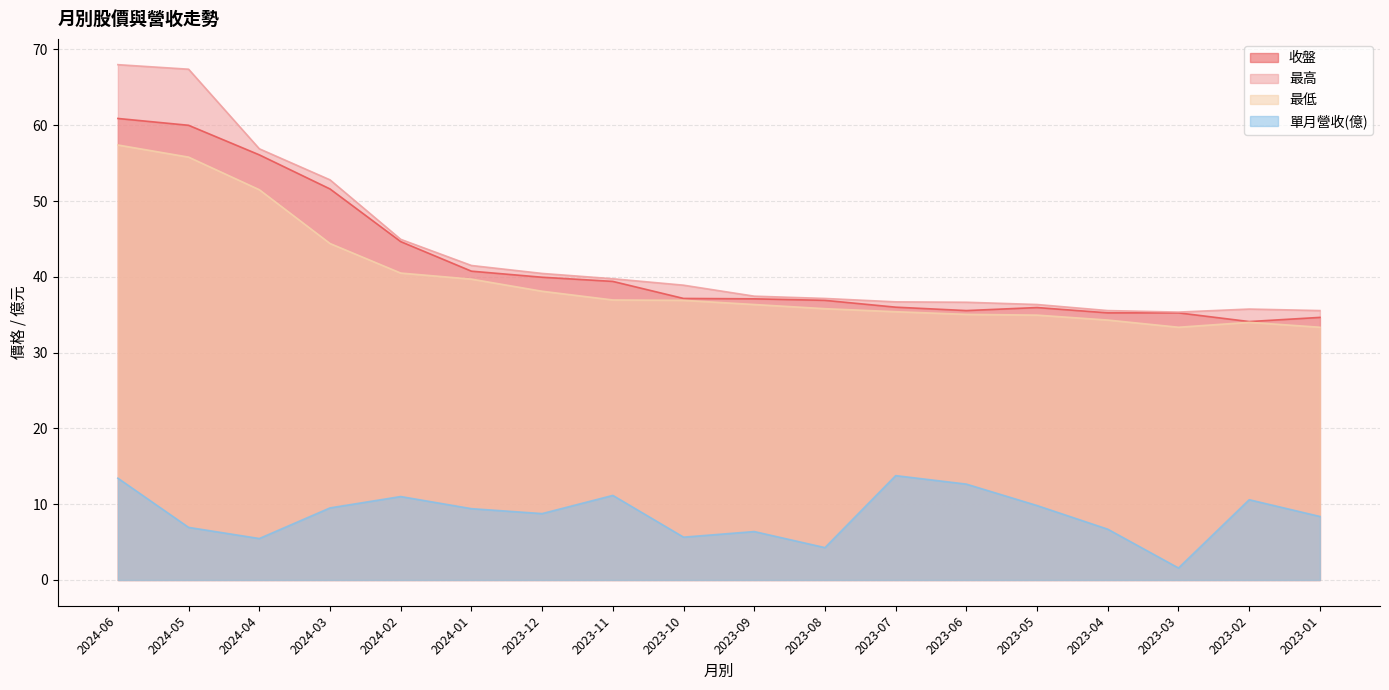

Which series changed the most between 2024-05 and 2023-02?

最高